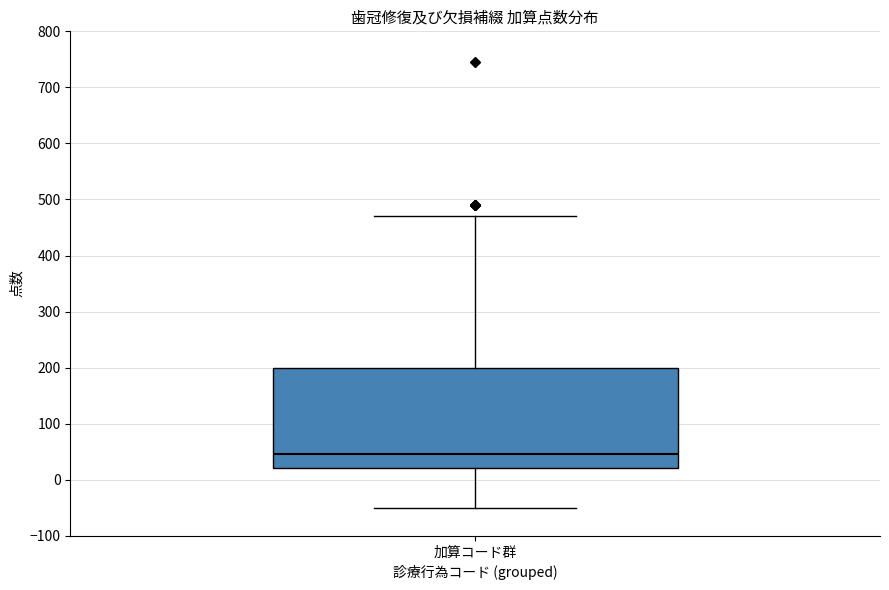

Read this box plot against the y-axis: the position of the median line, the range covered by the box, and the ends of both whiskers. The values are not printed on the chart, so give them approximately, as read against the axis.

median 50, box 20 to 200, whiskers -50 to 470